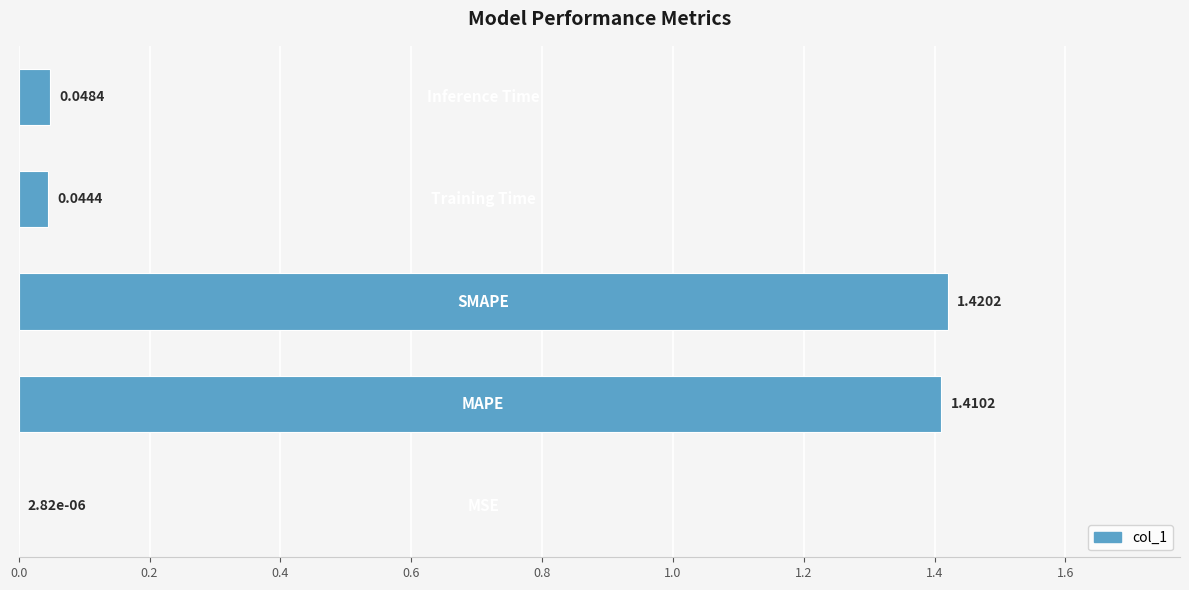

What is the sum of all values?

2.9